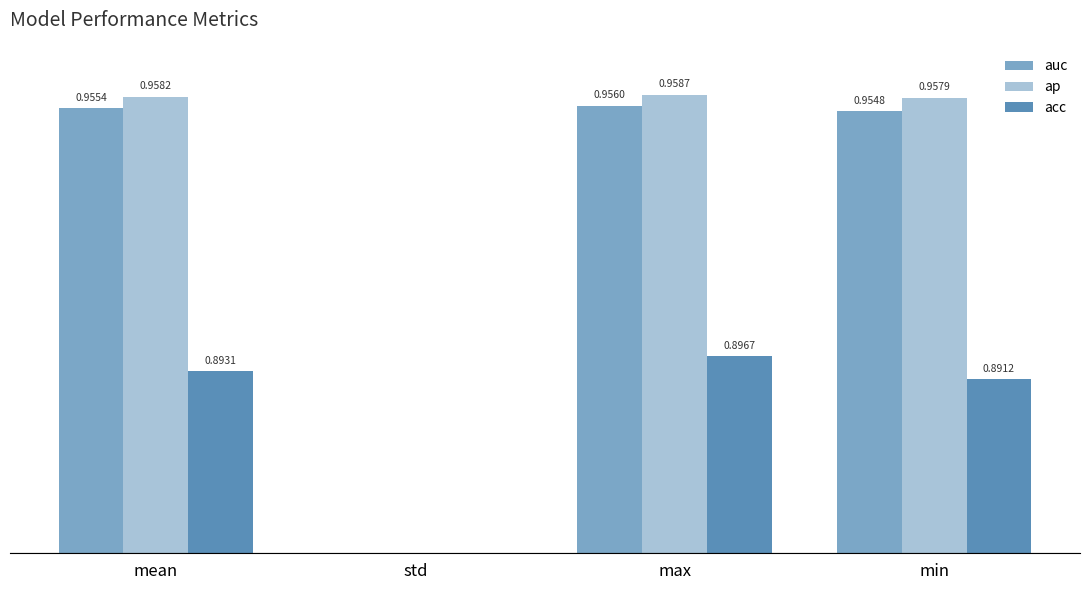

Which series has the widest spread of values?

ap